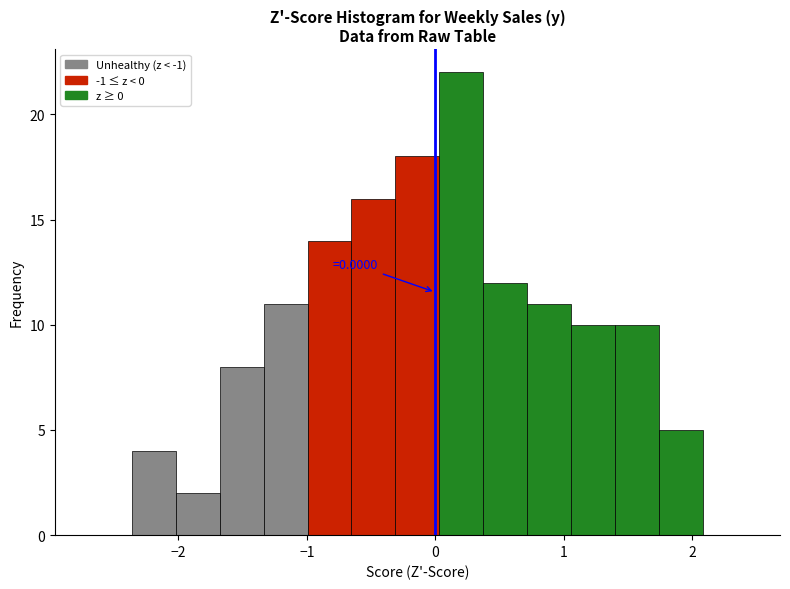

Around what value on the x-axis is the tallest bar? Give the approximate position of its centre, as read against the axis.

0.2